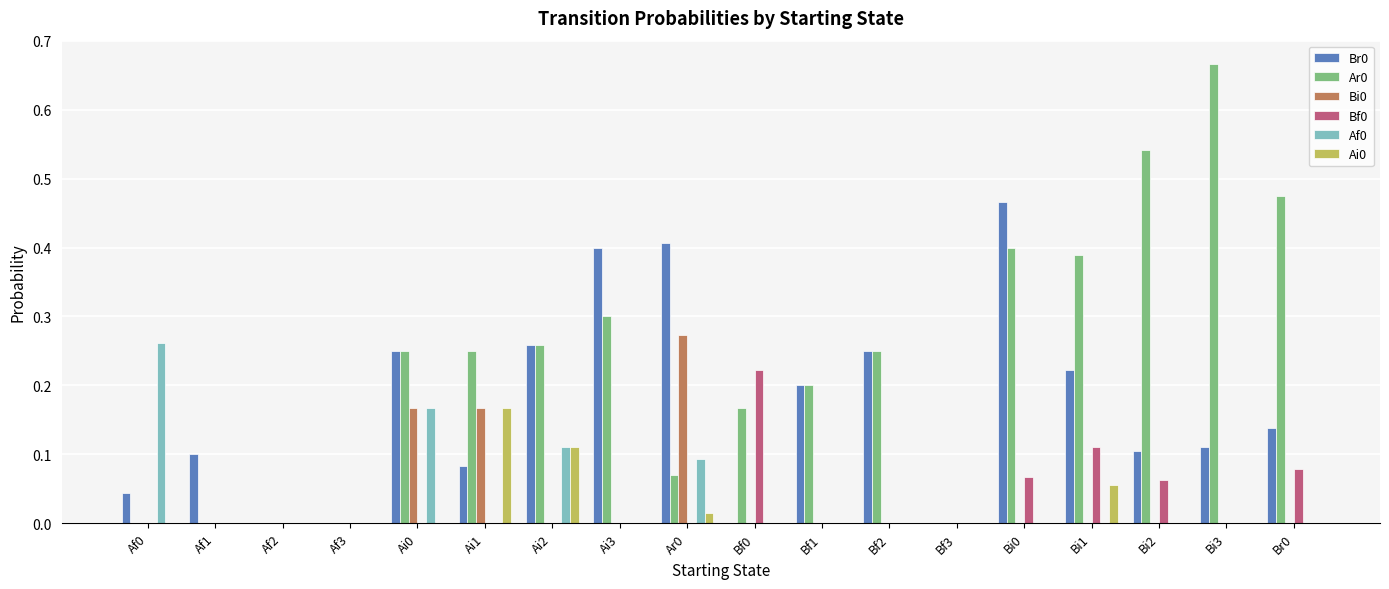

What is the total value across all series at Bi0?

0.9